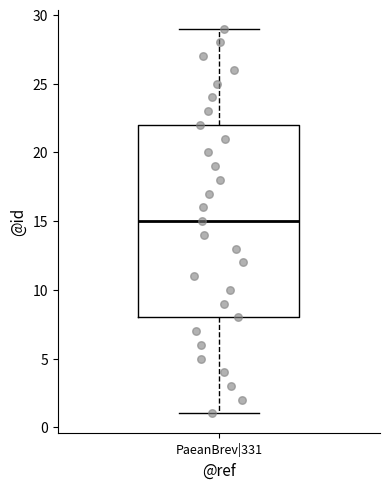

Transcribe this box plot: give where the median line is, the range the box spans, and where the two whiskers end, as read against the y-axis. The values are not printed on the chart, so give them approximately, as read against the axis.

median 15, box 8 to 22, whiskers 1 to 29